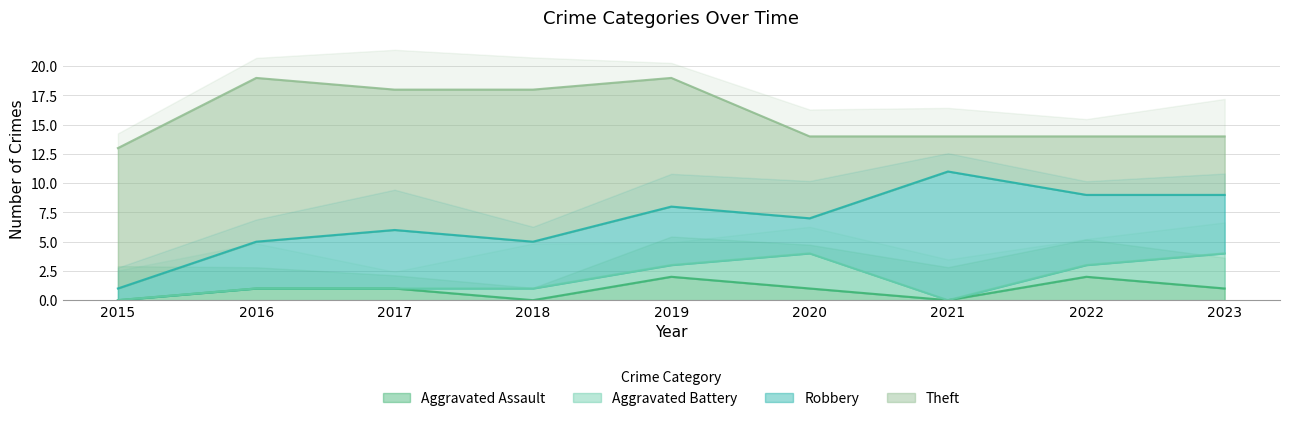

Which series has the largest total across all categories?

Theft